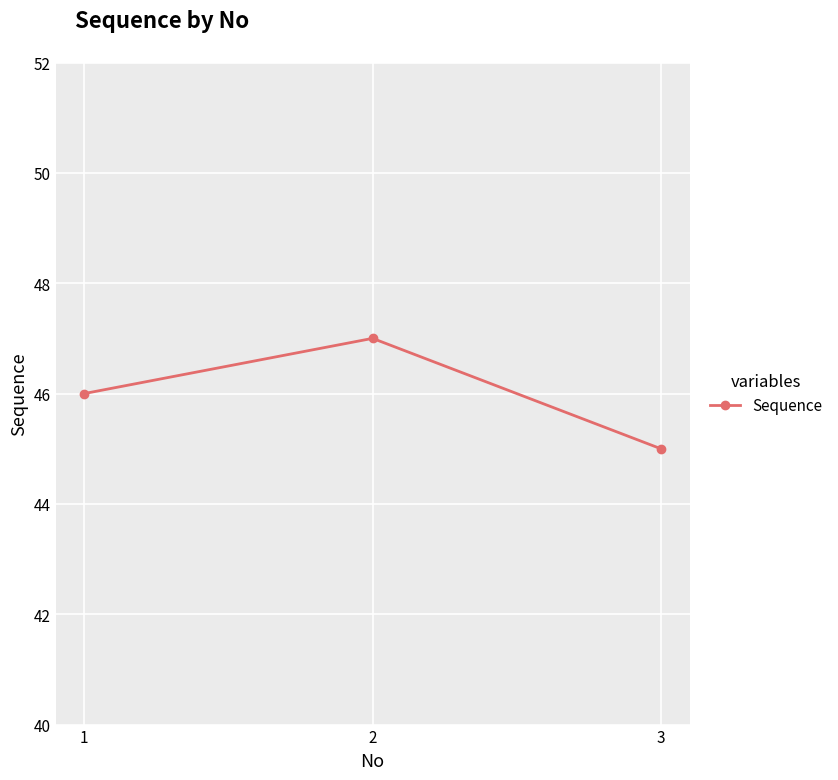

What is the sum of all values?

138